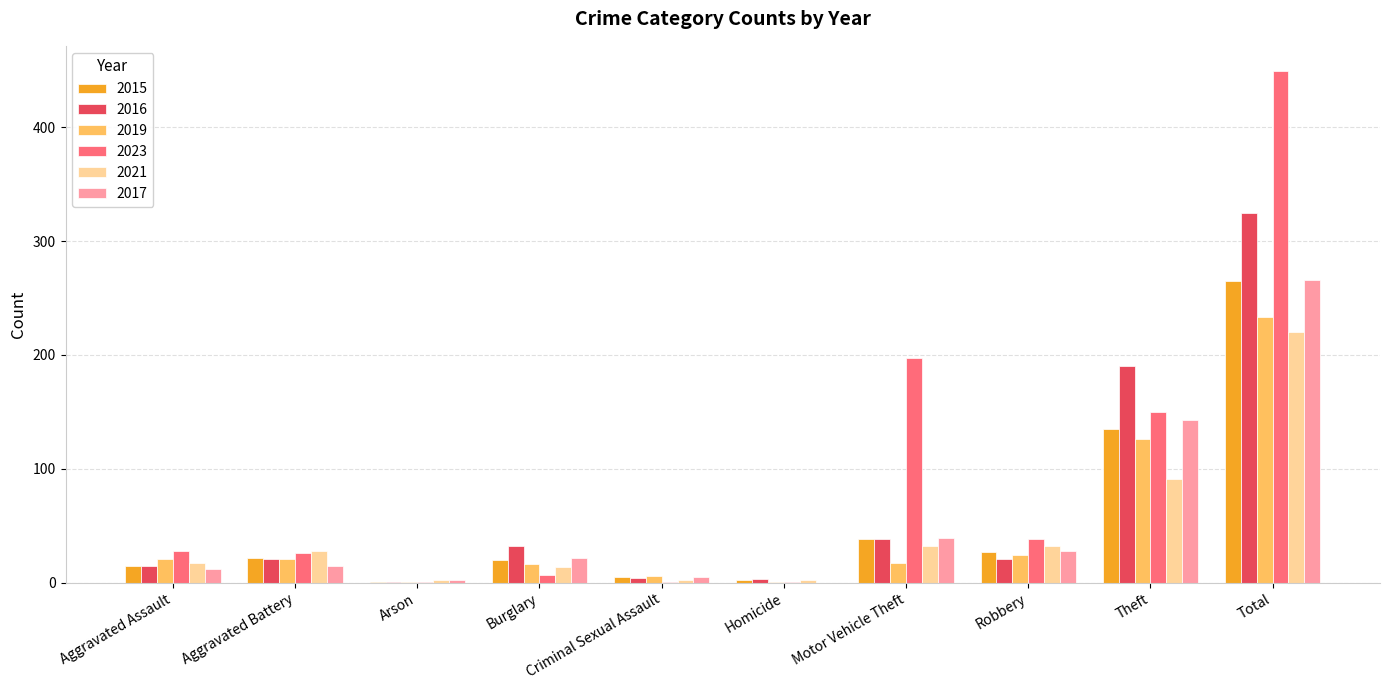

What is the maximum value for 2015?

265